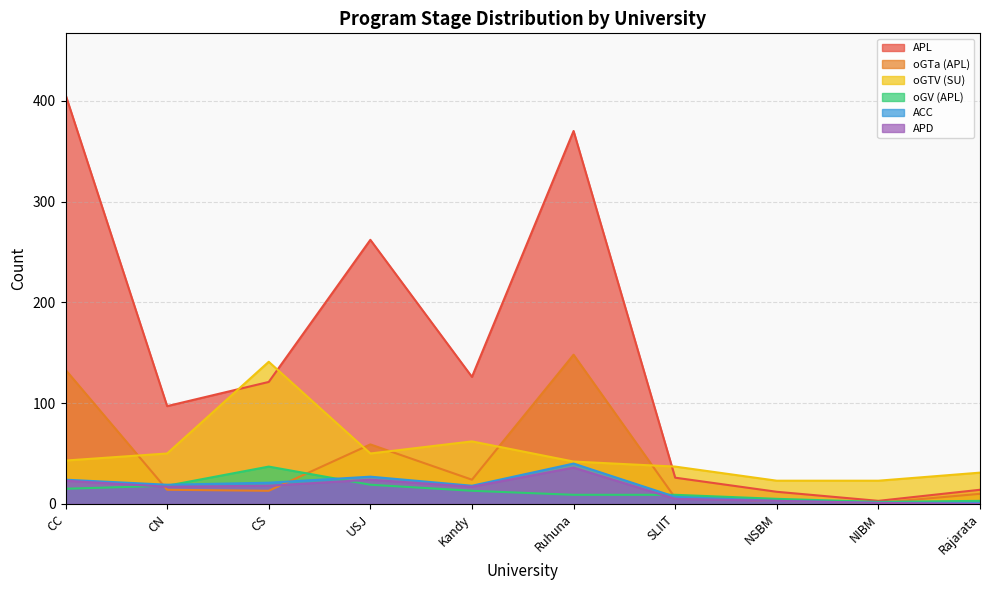

Is it true that oGTV (SU) equals 86 at CN?

False